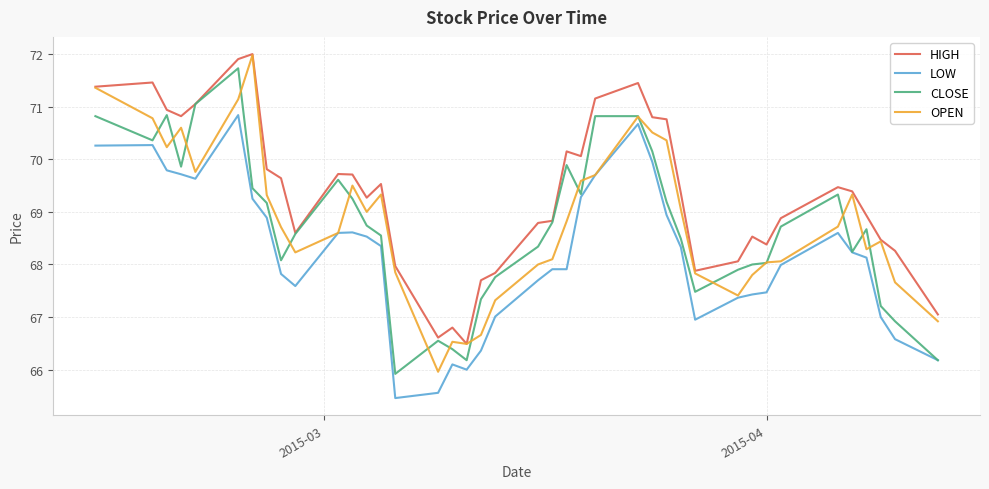

Does the chart have visible grid lines?

Yes